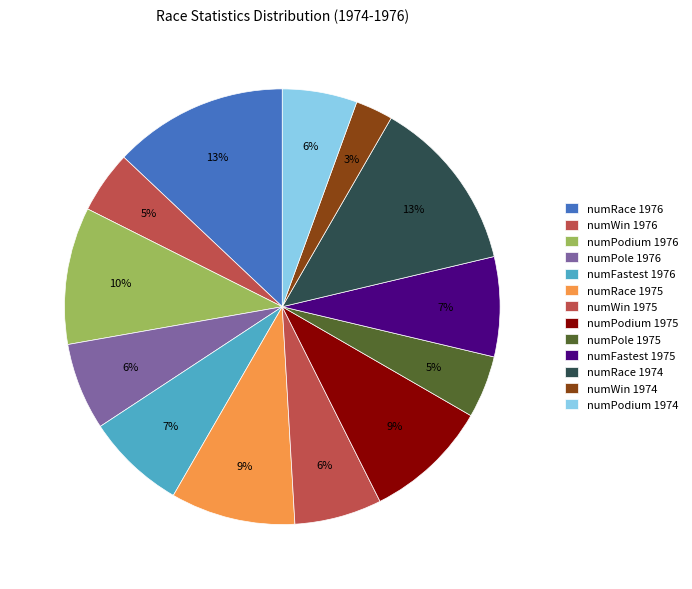

Combined, do numFastest 1975 and numRace 1974 account for over 50%?

No